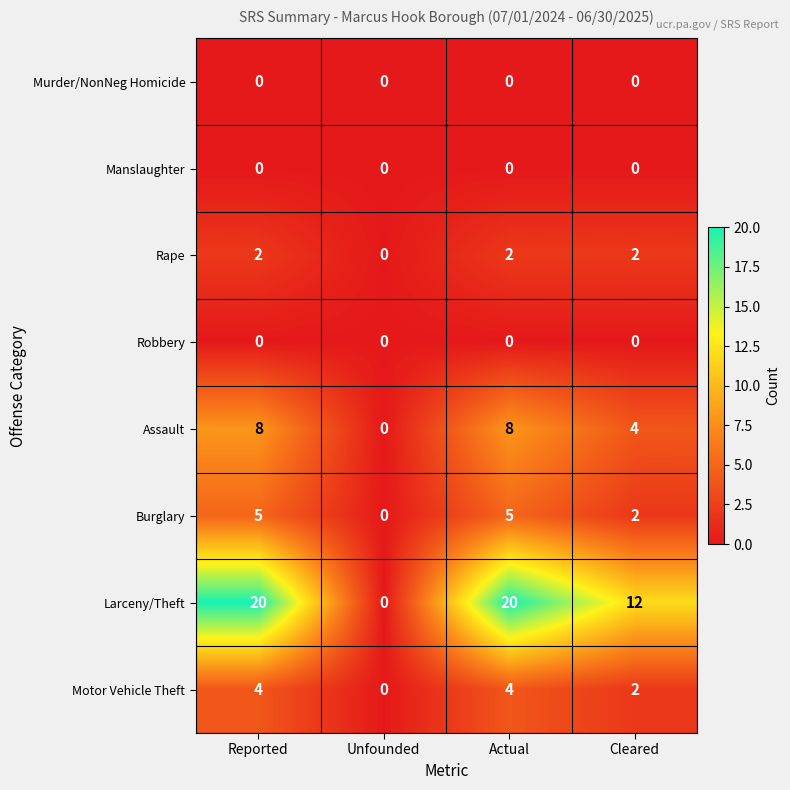

What is the maximum value for Larceny/Theft?

20